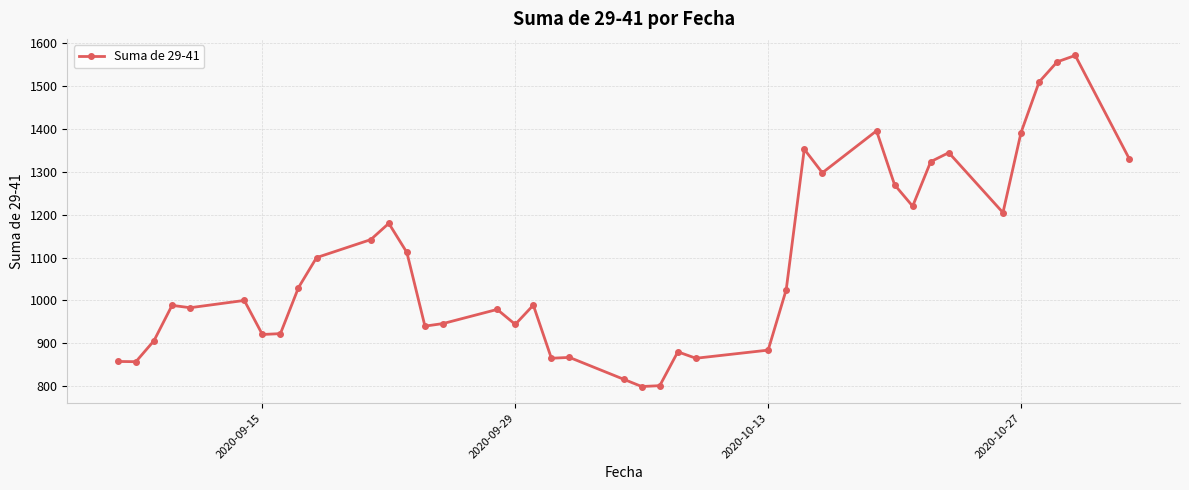

What is the maximum value shown in the chart?

1572.0